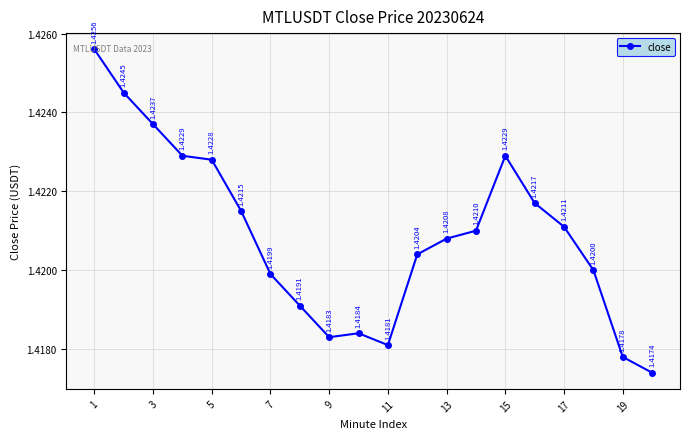

What is the sum of all values?

28.4